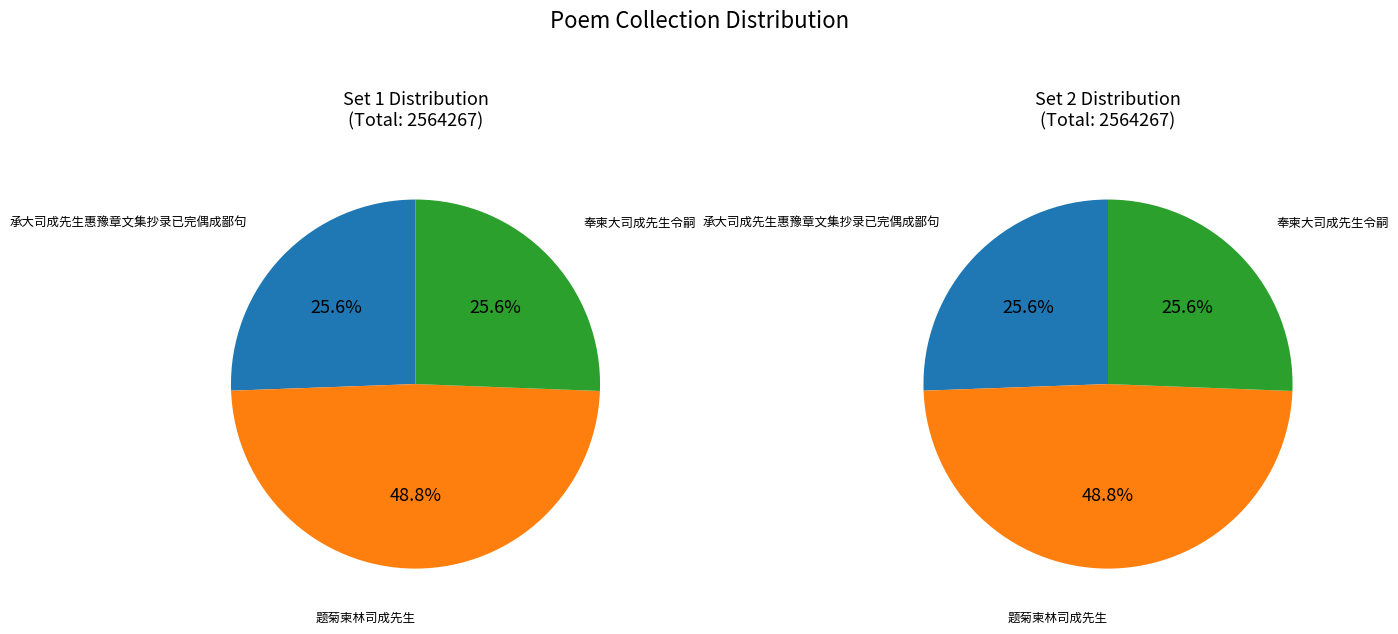

What portion of the pie excludes 奉柬大司成先生令嗣?

74.4%